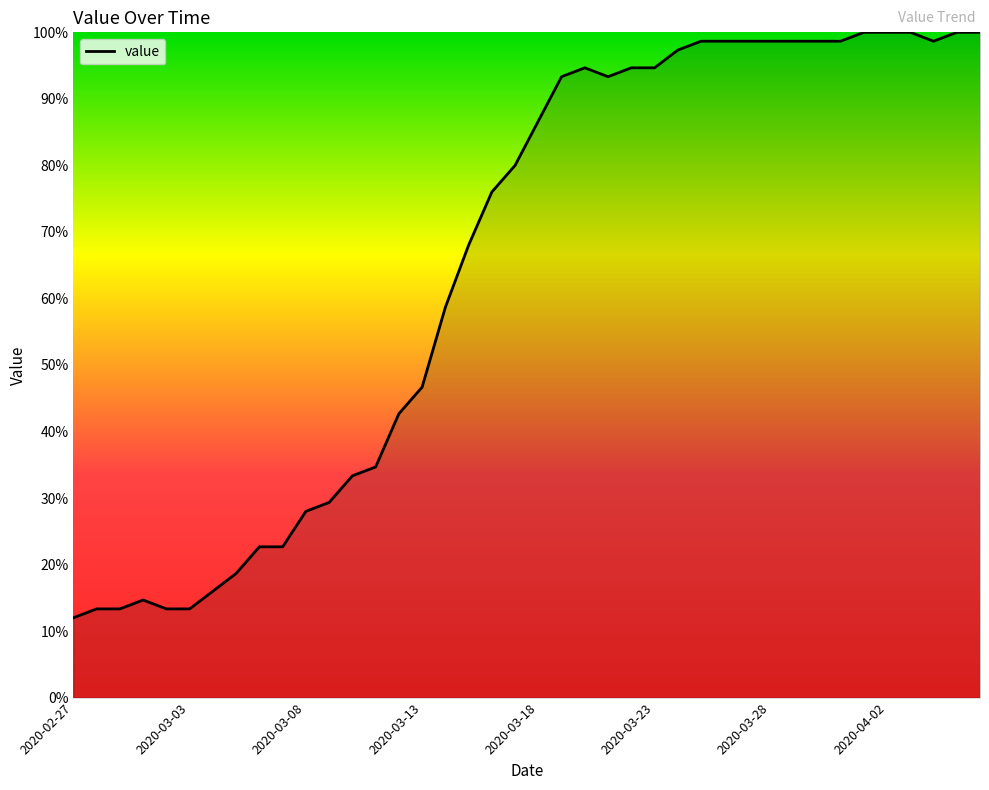

What is the greatest value displayed?

100.0